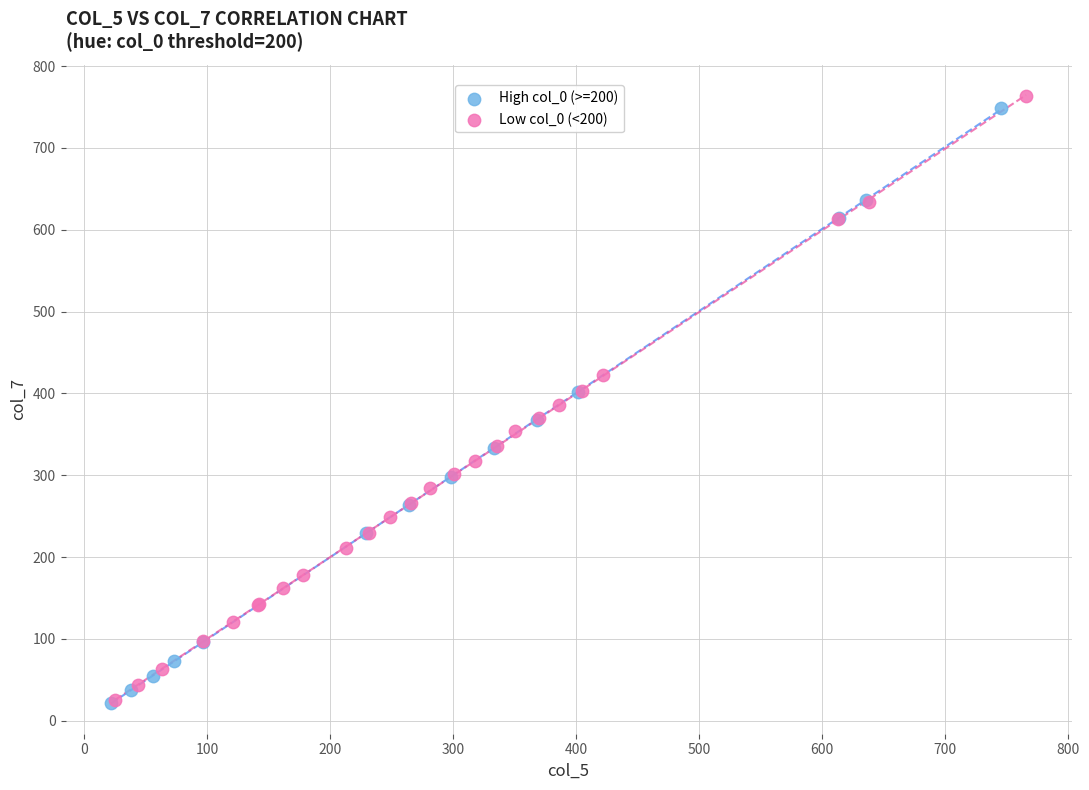

What are all the series names shown in the legend?

High col_0 (>=200), Low col_0 (<200)